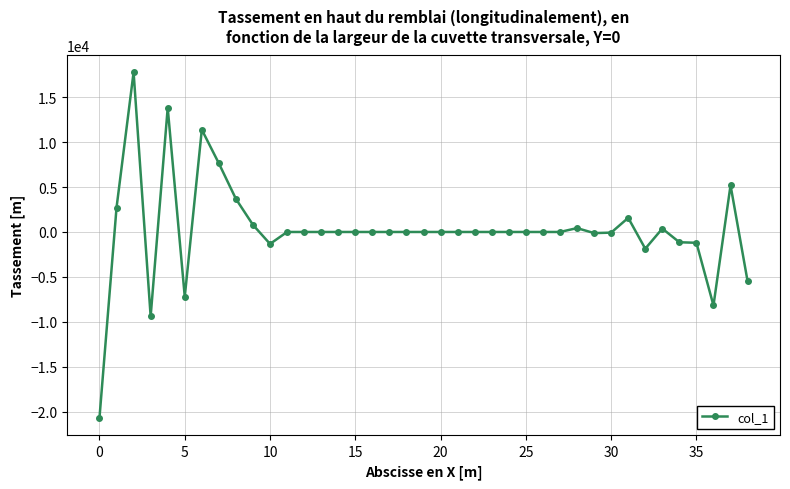

What is the difference between the maximum and second lowest values?

27189.1